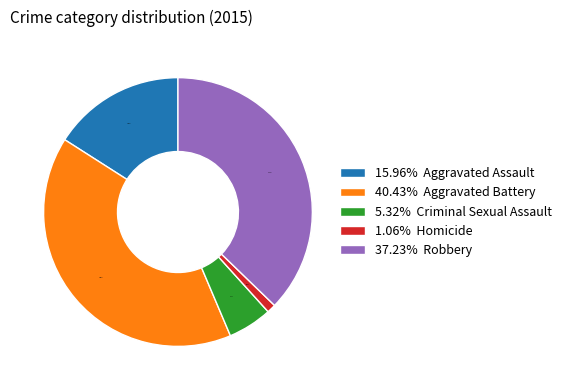

Which category has the biggest portion of the pie?

40.43% Aggravated Battery